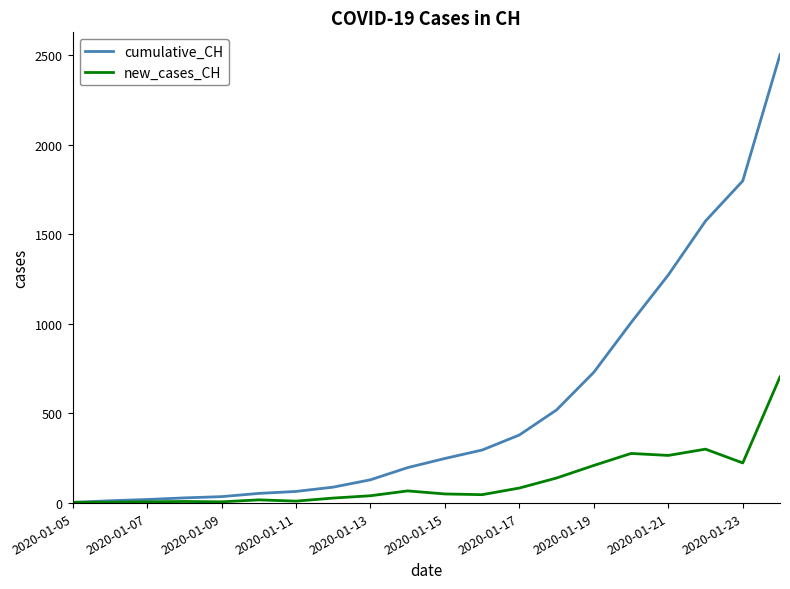

Which series has the widest spread of values?

cumulative_CH